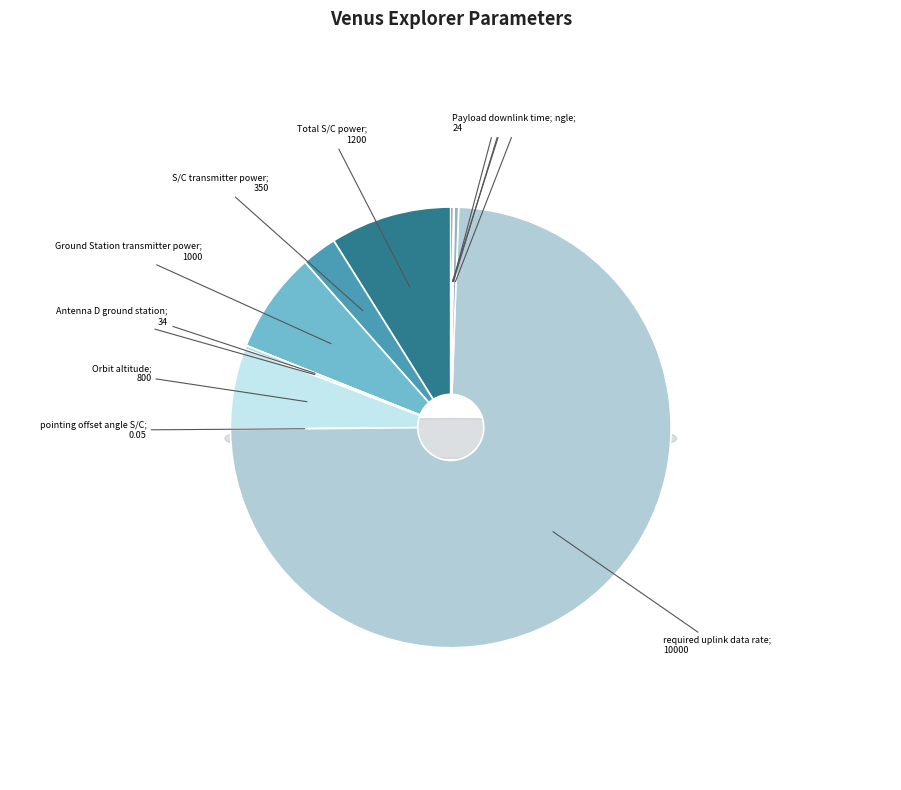

Between Payload downlink time and S/C transmitter power, which is larger?

S/C transmitter power